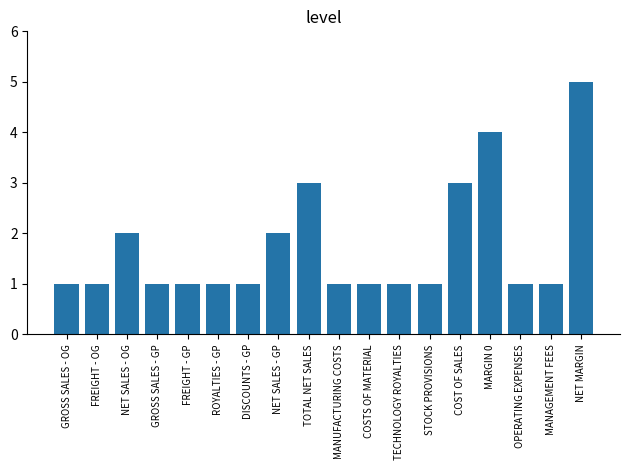

What is the smallest value displayed?

1